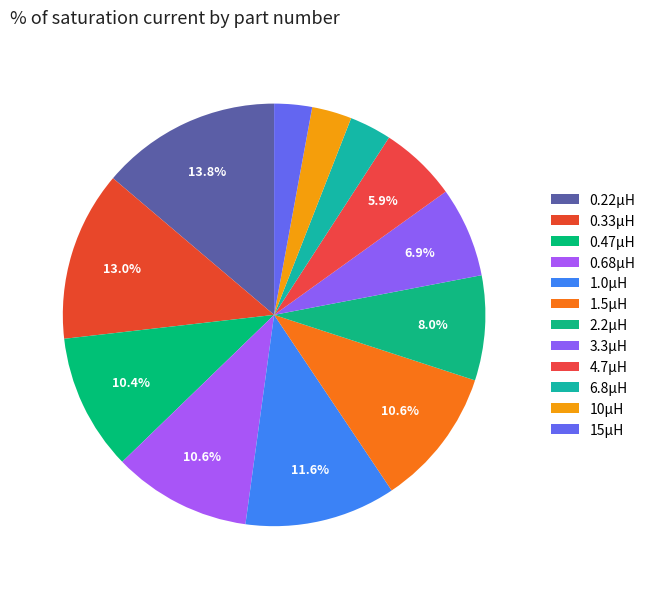

How many segments does this pie chart have?

12